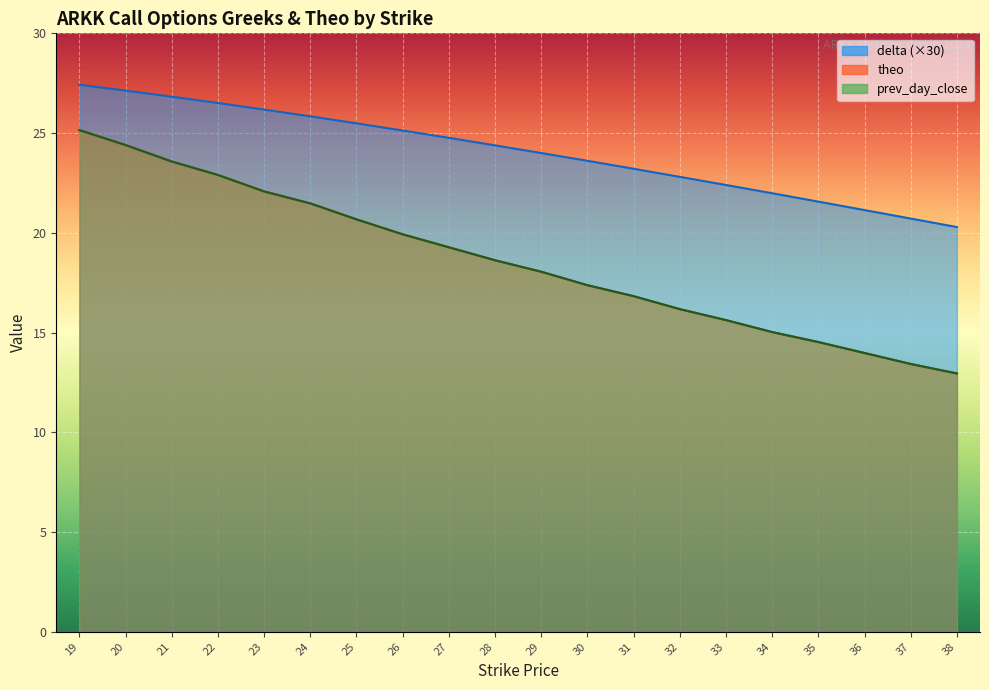

True or false: theo has a value of 24.4 at 20.

True